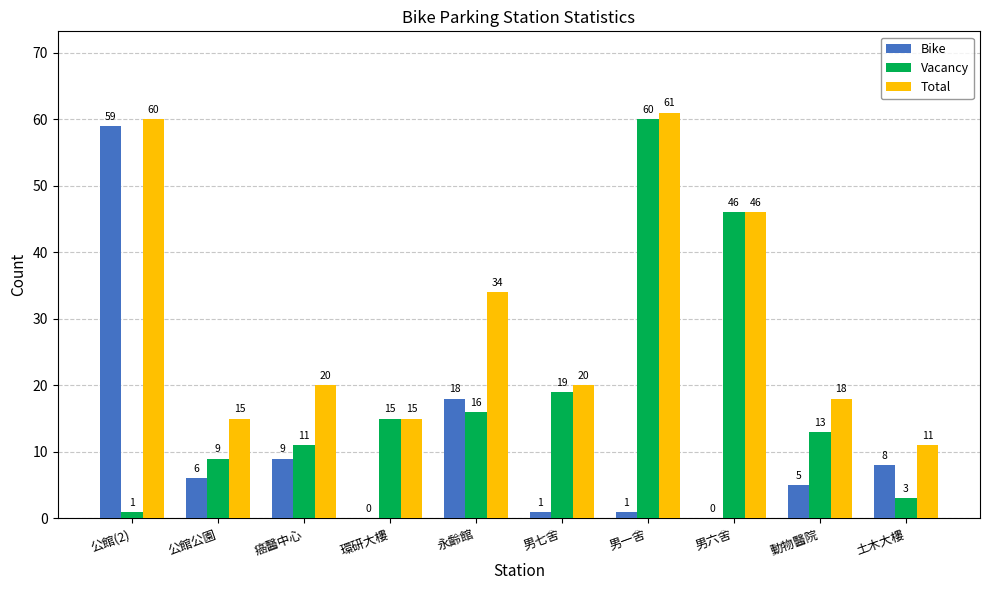

True or false: Total has a value of 46 at 男六舍.

True